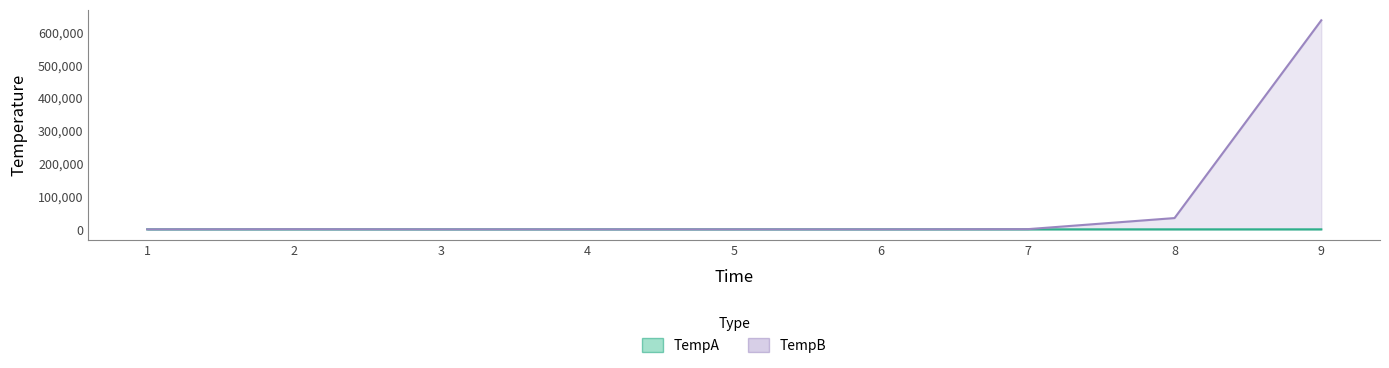

Count the number of categories in the chart.

9